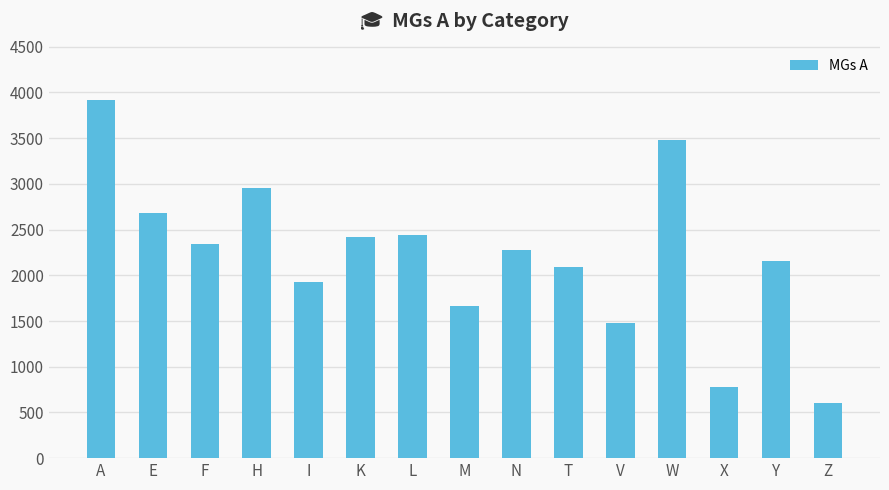

How many data points are less than 2273?

7